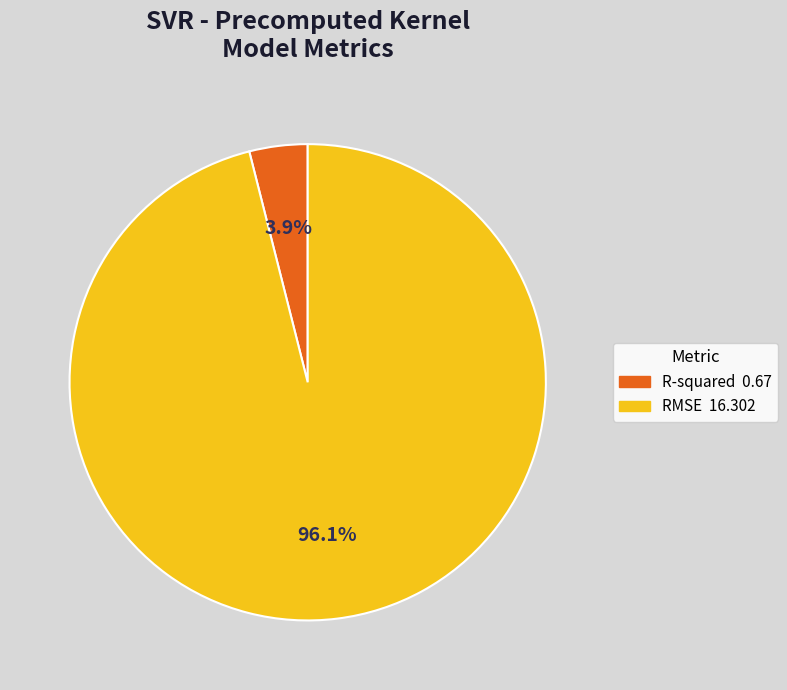

Is there any slice that represents more than half of the pie?

Yes